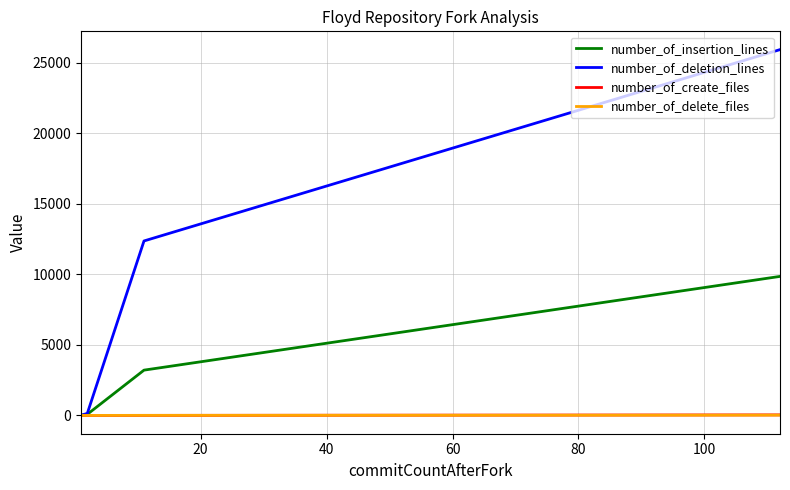

What is the sum of all number_of_delete_files values?

30